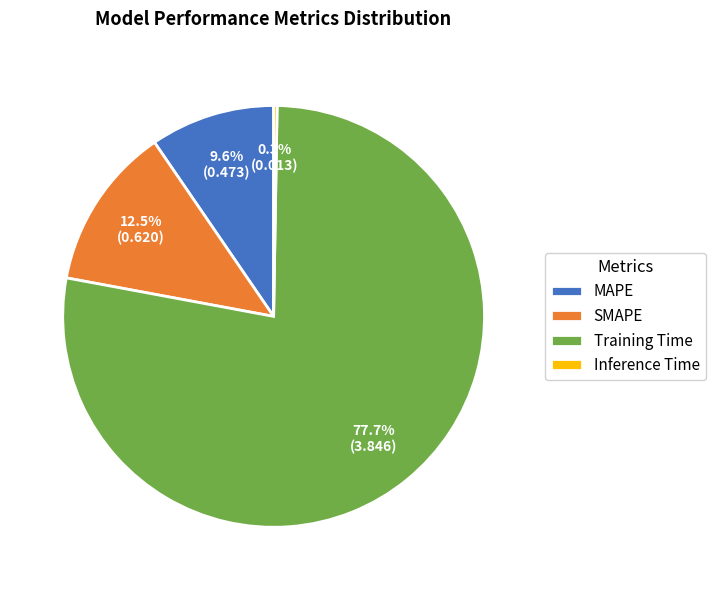

To the nearest percent, what is the combined percentage of MAPE and SMAPE?

22%